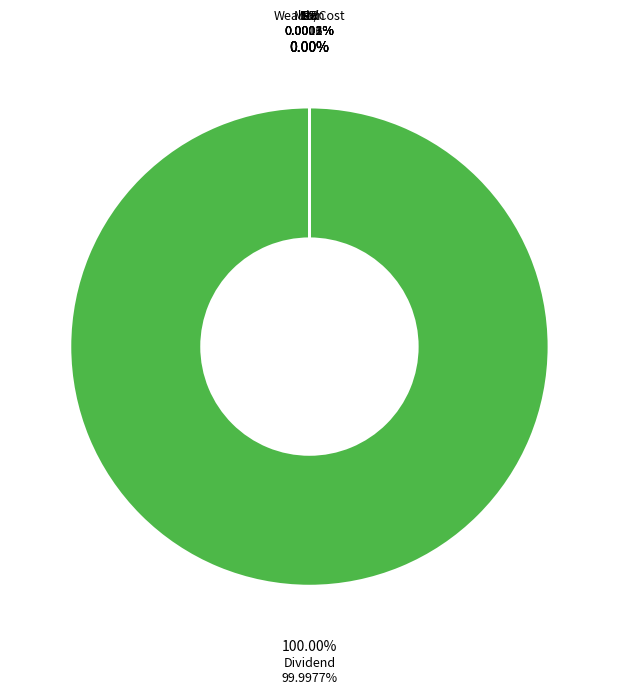

What is the majority slice?

Dividend